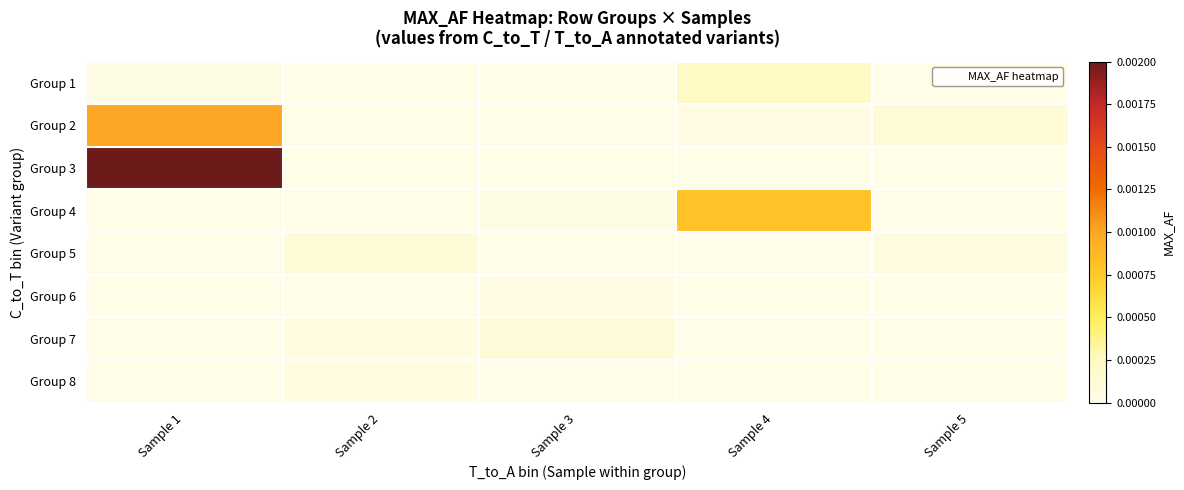

Between Sample 3 and Sample 4, which is larger?

Sample 4